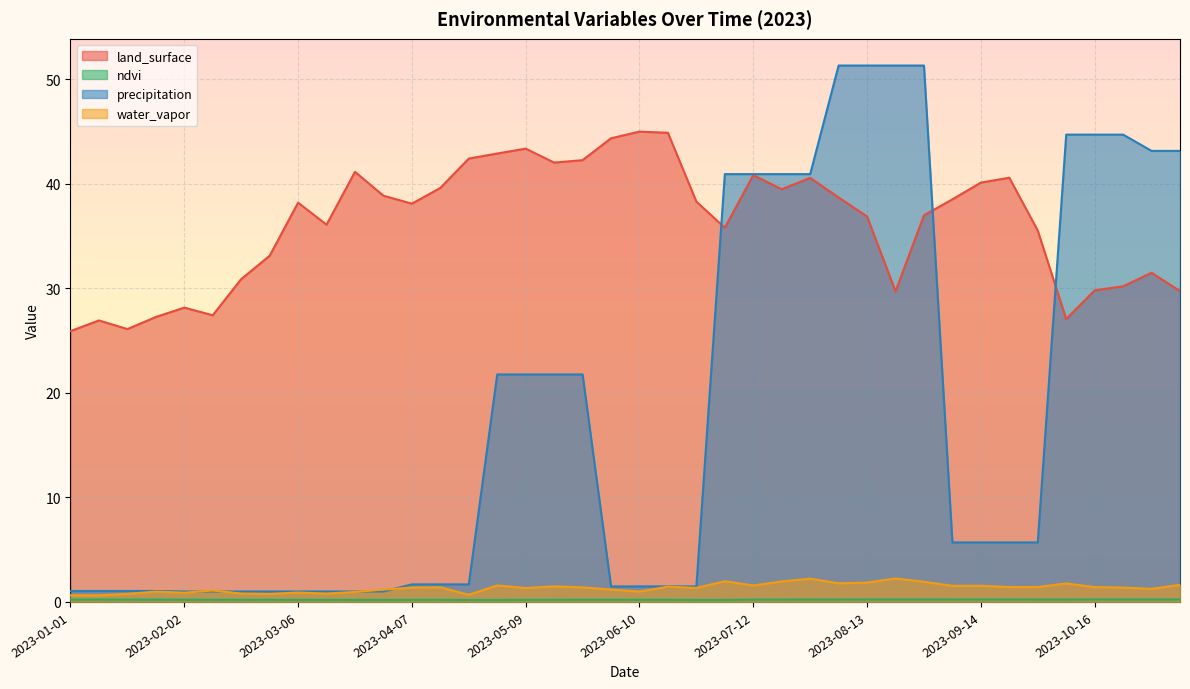

How many lines are shown in the chart?

4